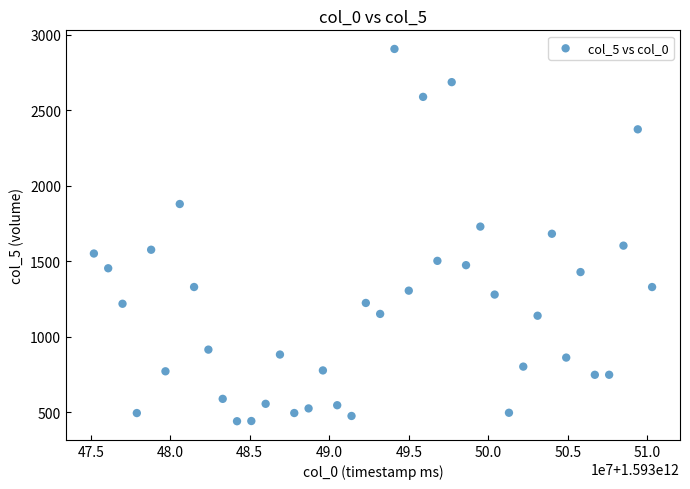

What is the range of Y values (max minus min)?

2465.3